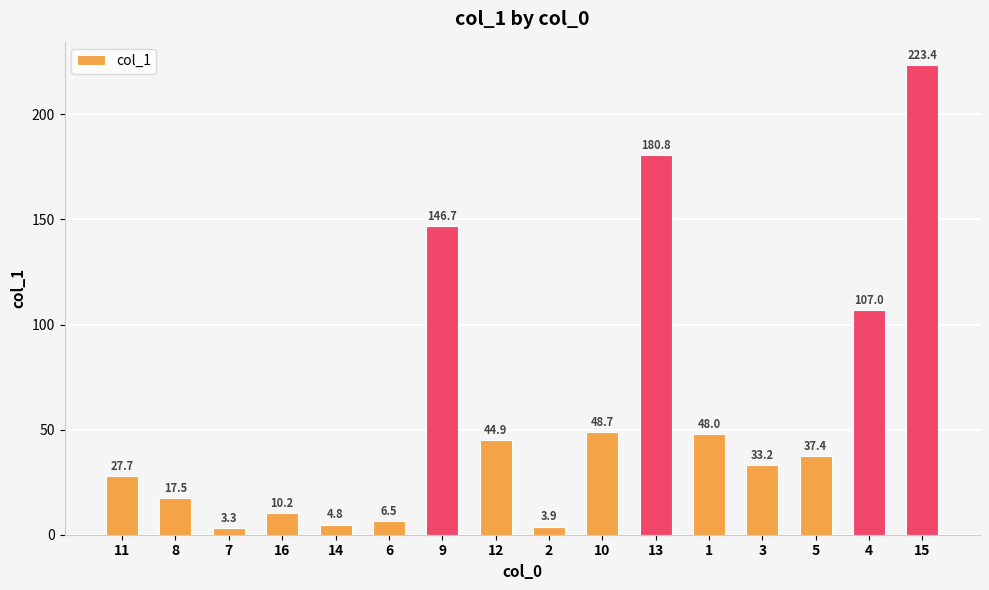

Read the value at 6.

6.5